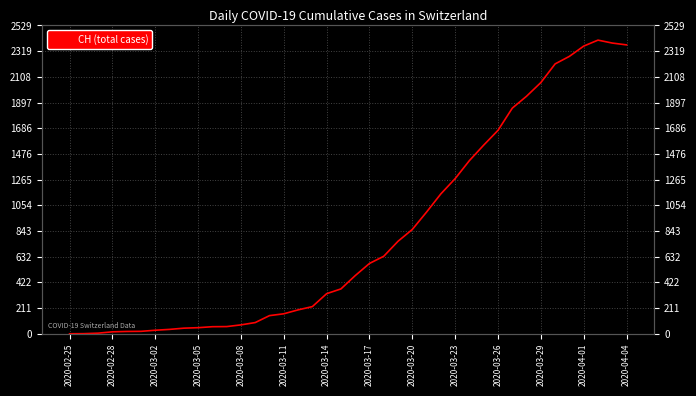

Does the chart have visible grid lines?

Yes